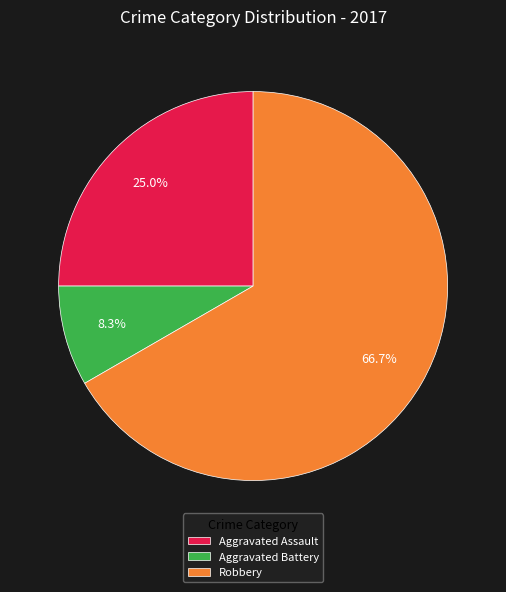

Which has a higher value, Aggravated Battery or Aggravated Assault?

Aggravated Assault